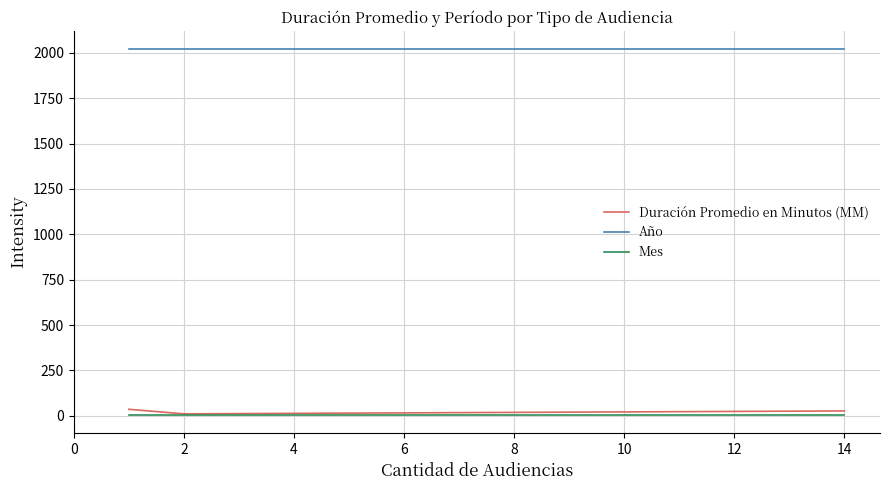

Which series has the largest total across all categories?

Año